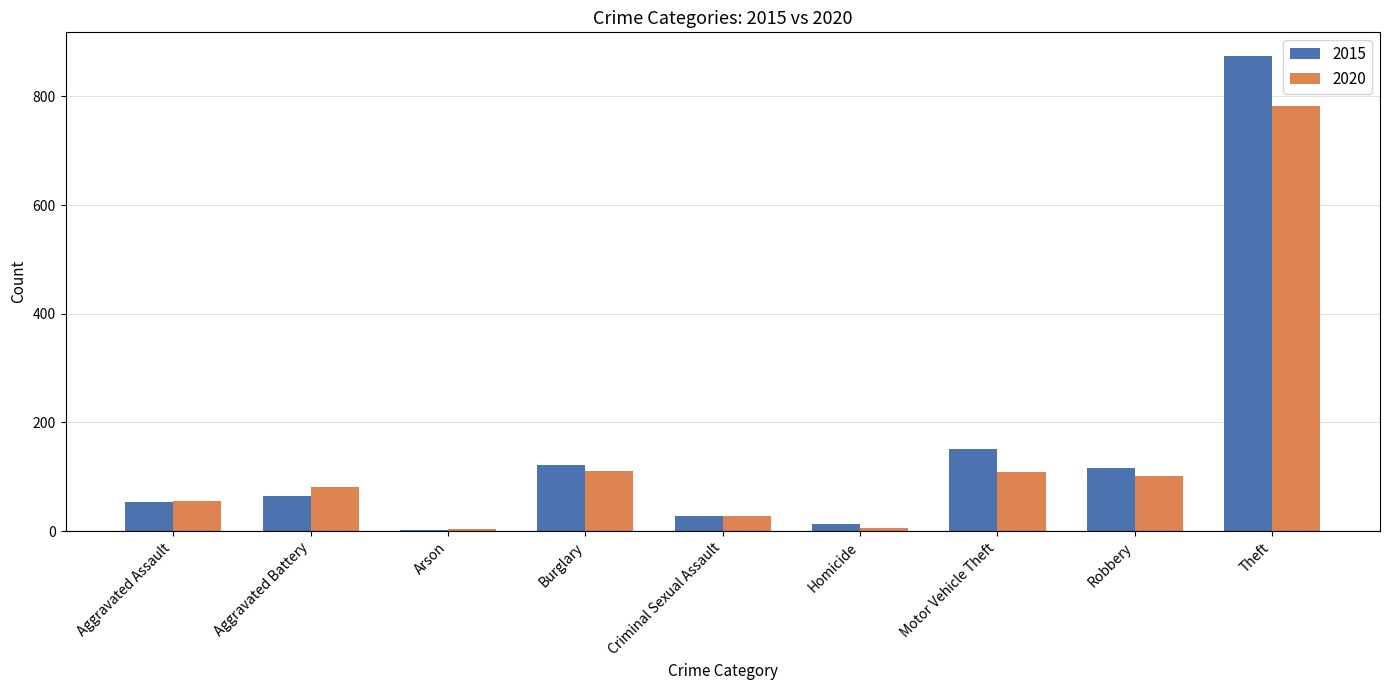

Which series has the largest range (max minus min)?

2015